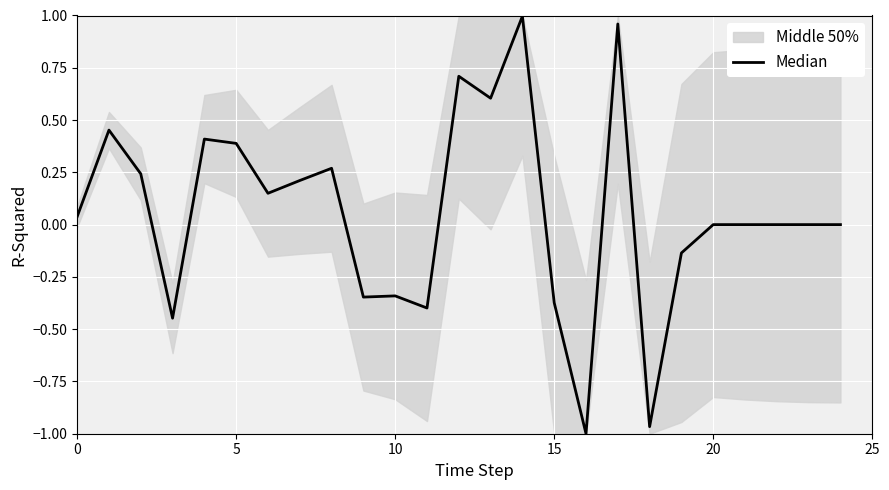

What is the average value?

0.1